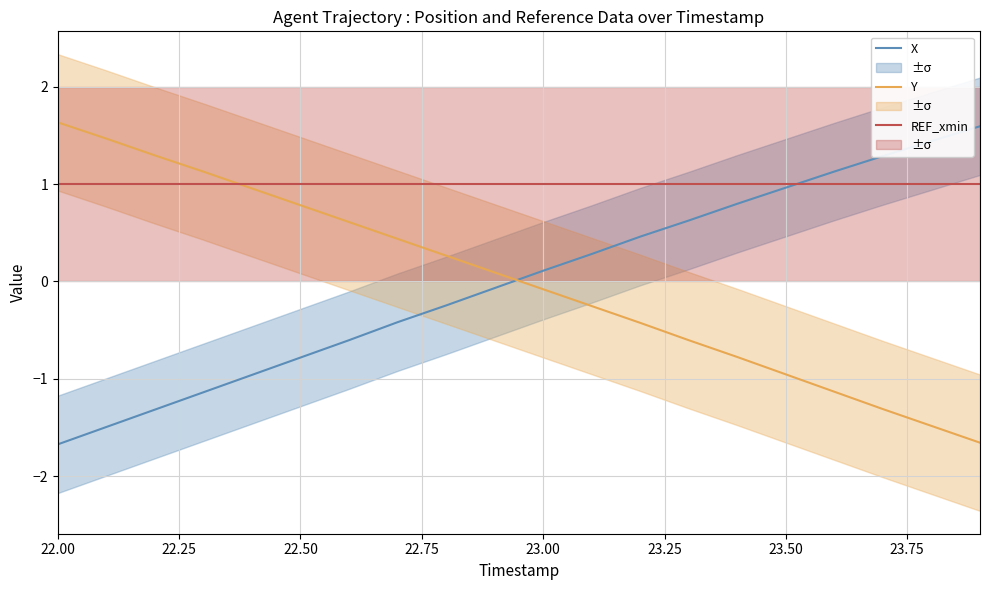

Where does the X series first go above 0?

23.00